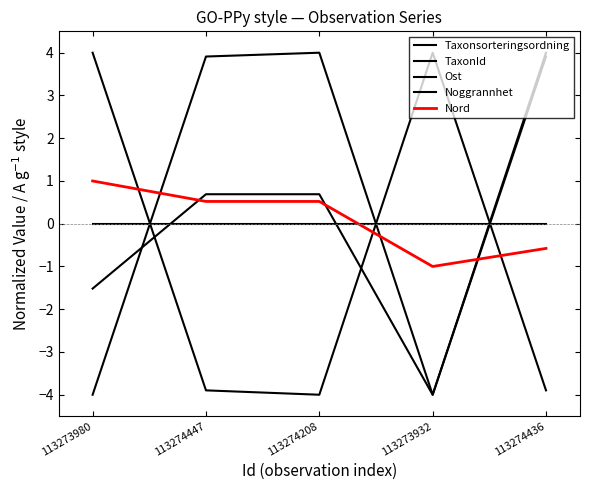

Where do Taxonsorteringsordning and Ost first cross each other?

113273980 and 113274447